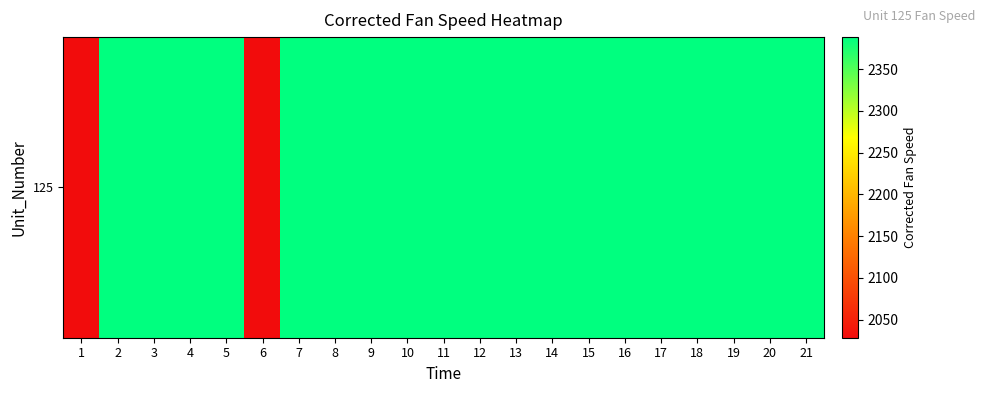

What is the difference between the values at 10 and 14?

0.4